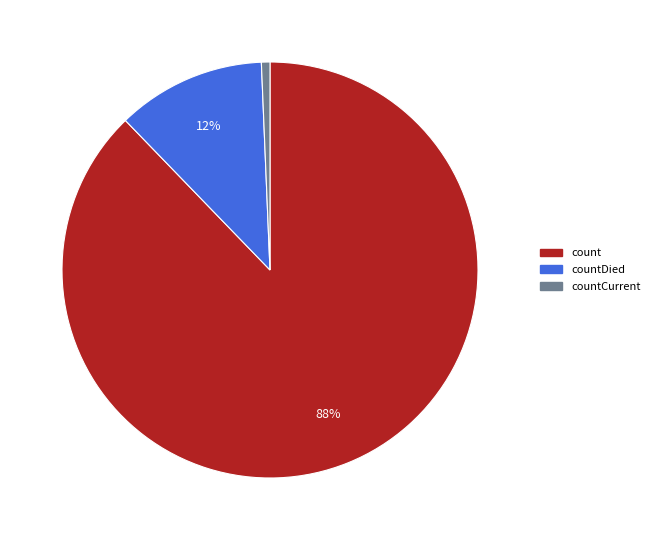

How many slices are in this pie chart?

3